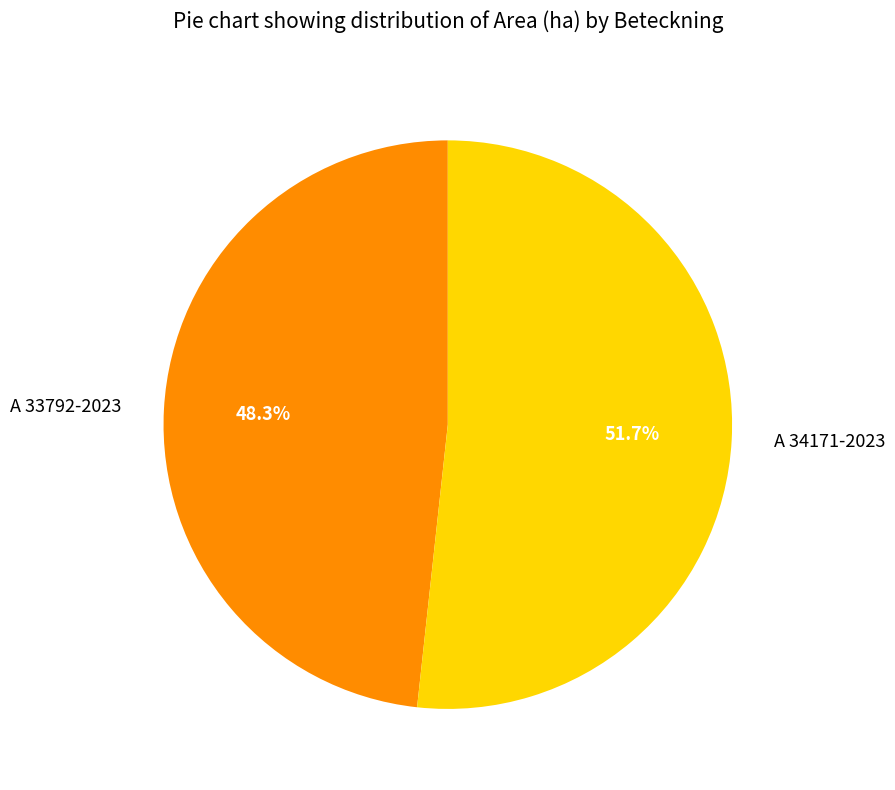

The A 33792-2023 slice represents 37% of the pie. True or false?

False